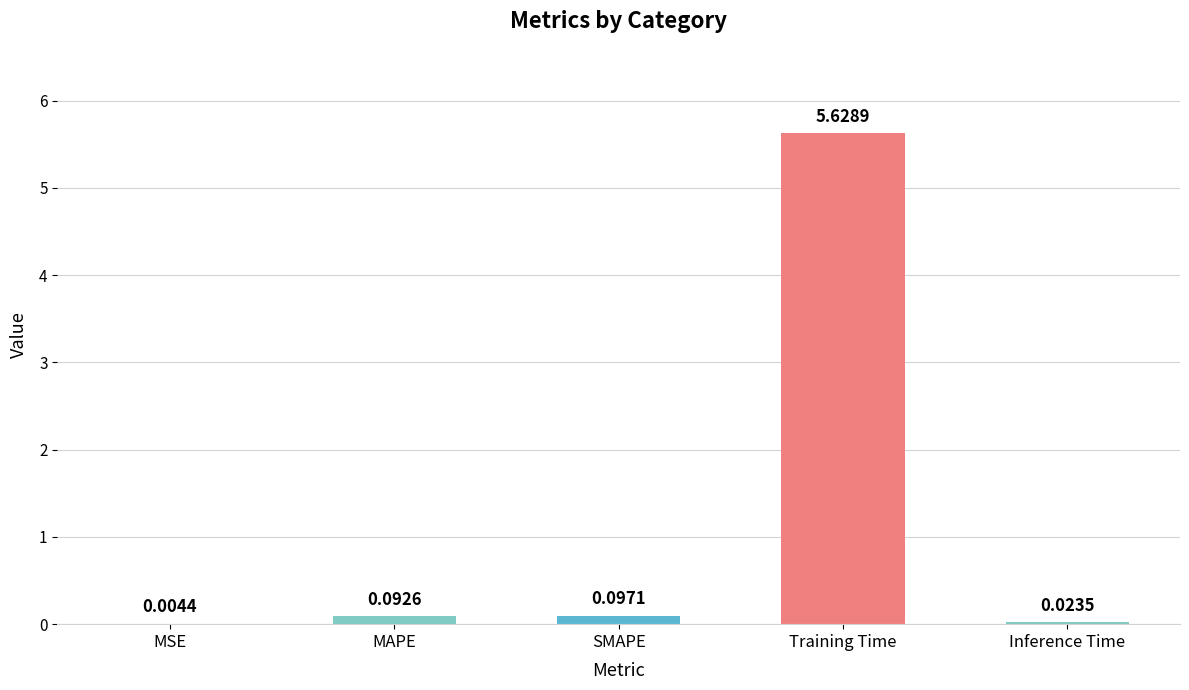

At which category does the chart reach its peak across all series?

Training Time